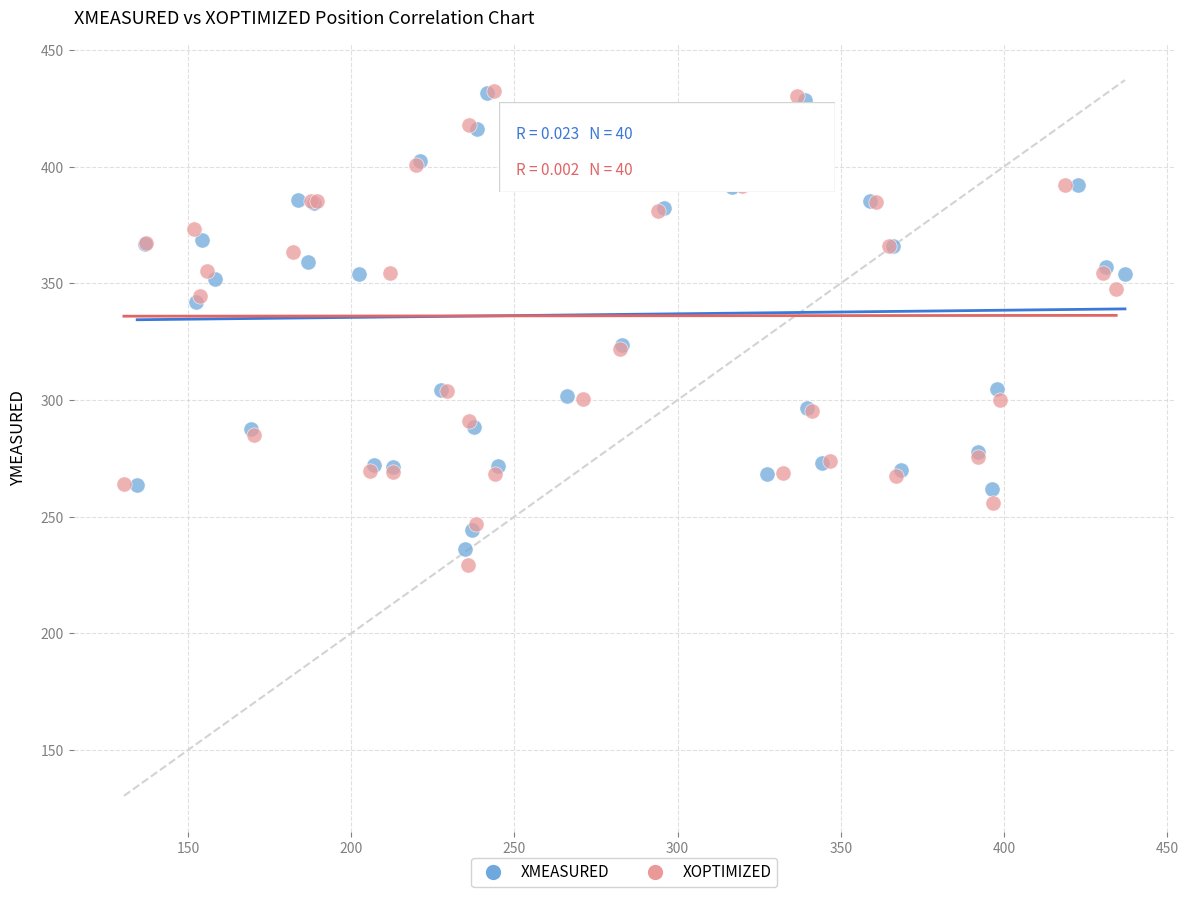

Which series has the widest spread of Y values?

XOPTIMIZED